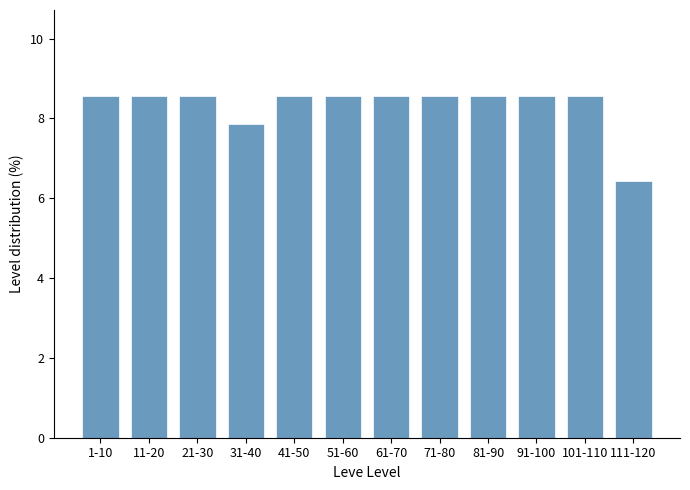

Reading right to left, extract all data points from this chart.

111-120=6.4	101-110=8.6	91-100=8.6	81-90=8.6	71-80=8.6	61-70=8.6	51-60=8.6	41-50=8.6	31-40=7.9	21-30=8.6	11-20=8.6	1-10=8.6